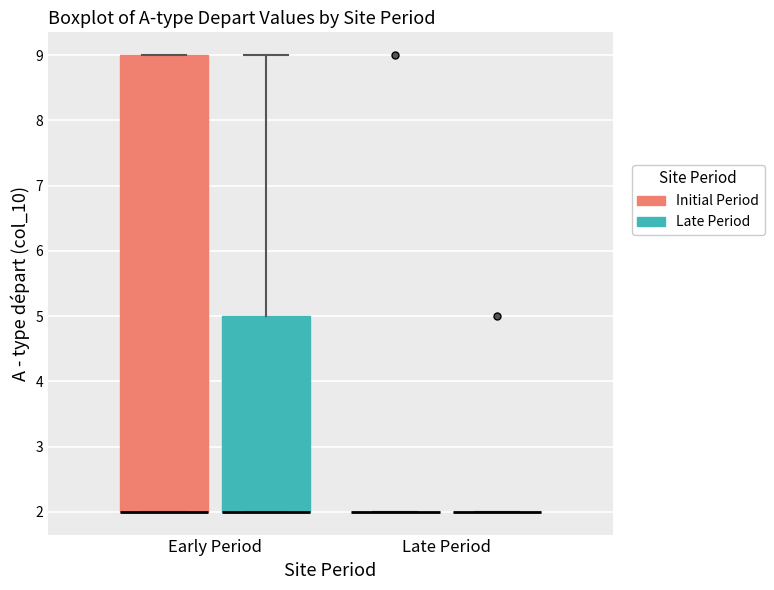

Reading left to right, read every box against the y-axis: the position of its median line, the range the box covers, and the ends of its whiskers. The values are not printed on the chart, so give them approximately, as read against the axis.

Early Period (Initial Period): median 2 (drawn on the box's lower edge), box 2 to 9, whiskers 2 to 9
Early Period (Late Period): median 2 (drawn on the box's lower edge), box 2 to 5, whiskers 2 to 9
Late Period (Initial Period): box collapsed to a line at 2, whiskers 2 to 2
Late Period (Late Period): box collapsed to a line at 2, whiskers 2 to 2